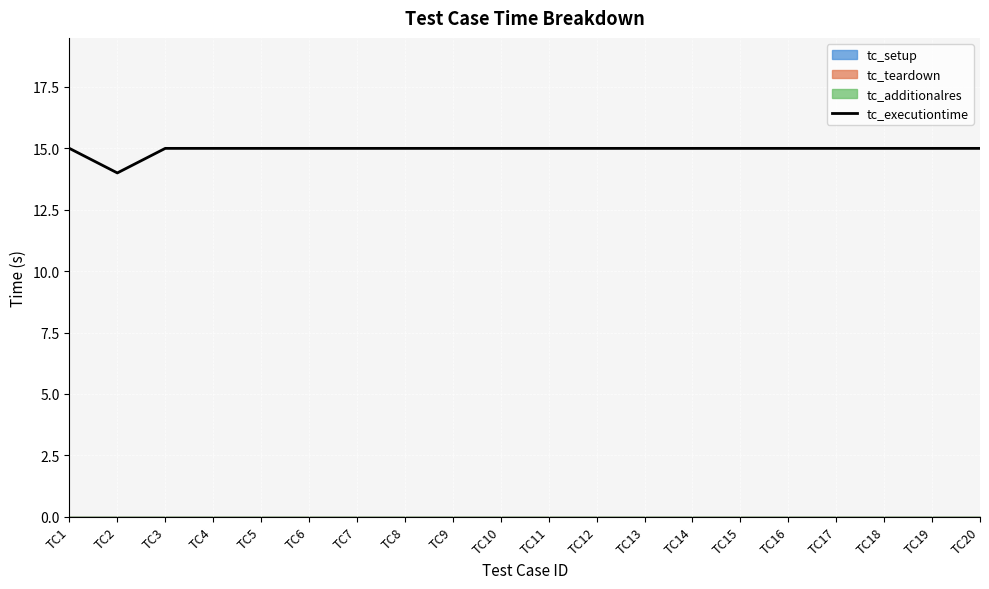

True or false: the data shows 15 at TC6.

True